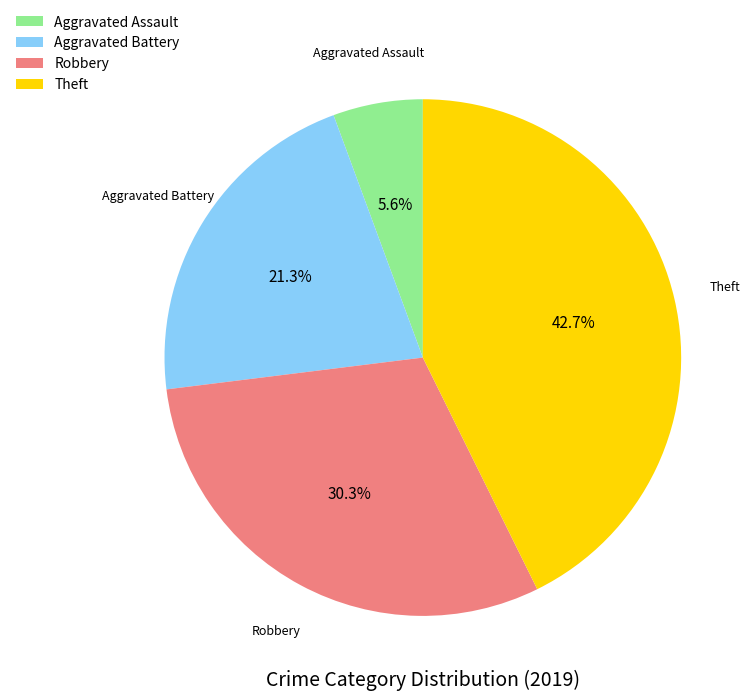

Rank the categories by value from highest to lowest.

Theft, Robbery, Aggravated Battery, Aggravated Assault